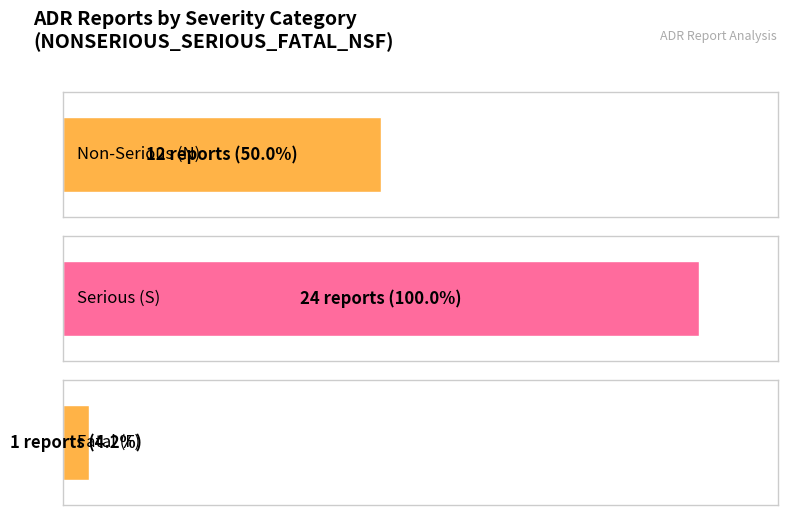

Between N and F, which is larger?

N